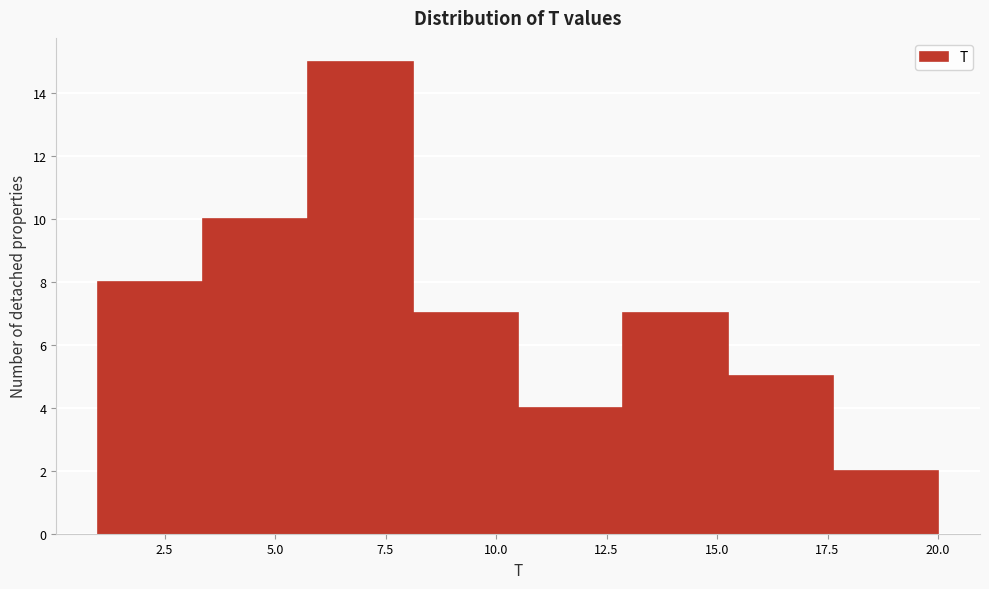

Over which range of the x-axis is the bar tallest?

6.0 to 8.0